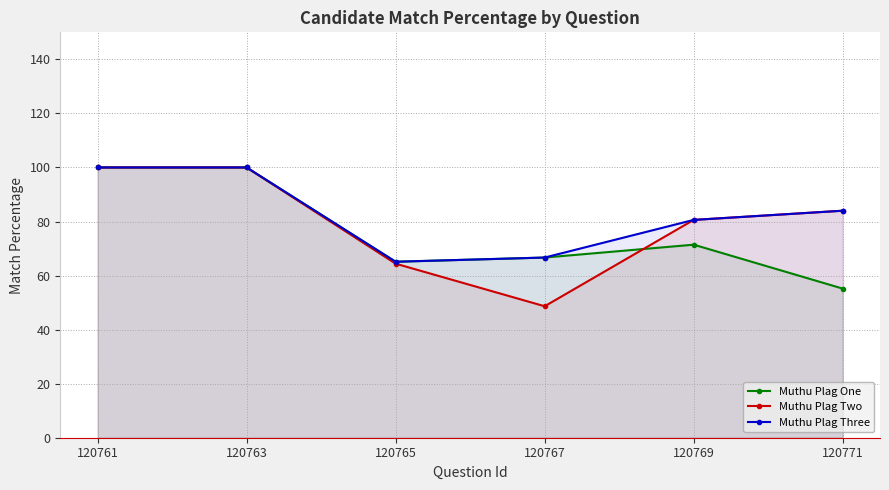

What value does the Muthu Plag Two series have at 120767?

48.6